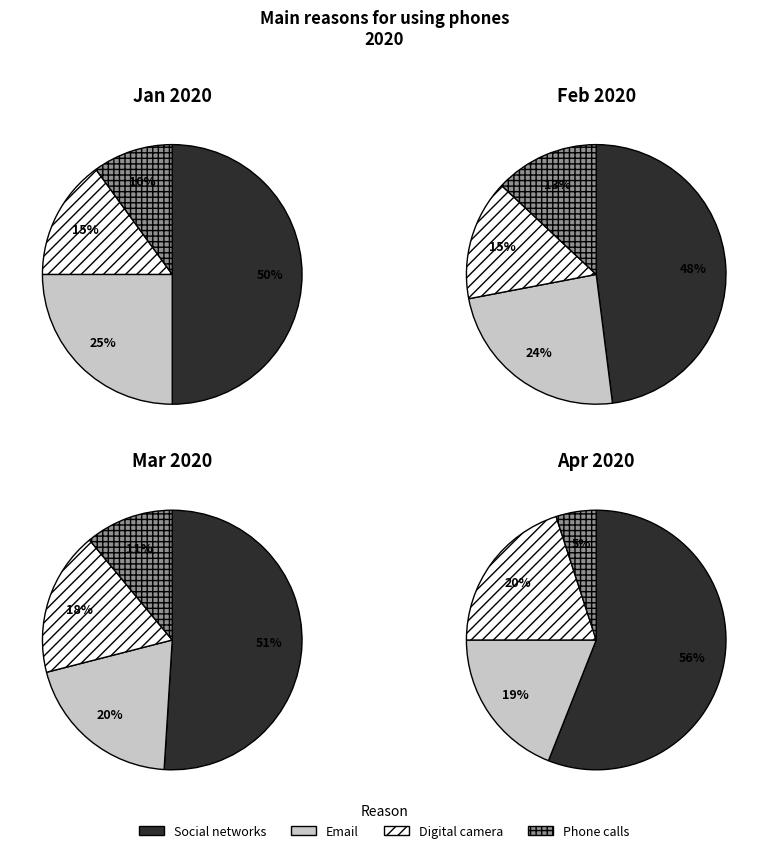

Rank the series by their maximum value, from highest to lowest.

Social networks, Email, Digital camera, Phone calls